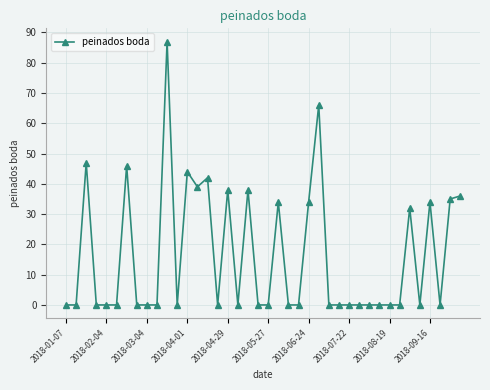

What is the difference between the second highest and second lowest values?

66